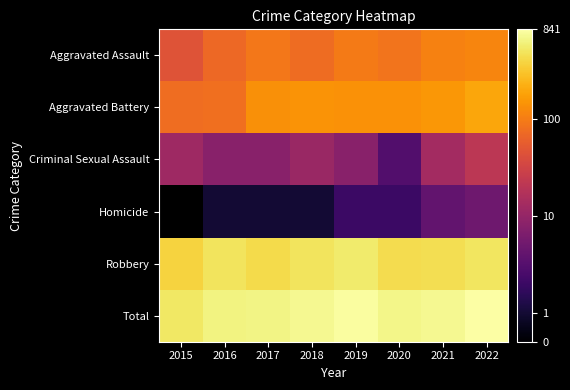

At which category is the sum across all series the highest?

2022